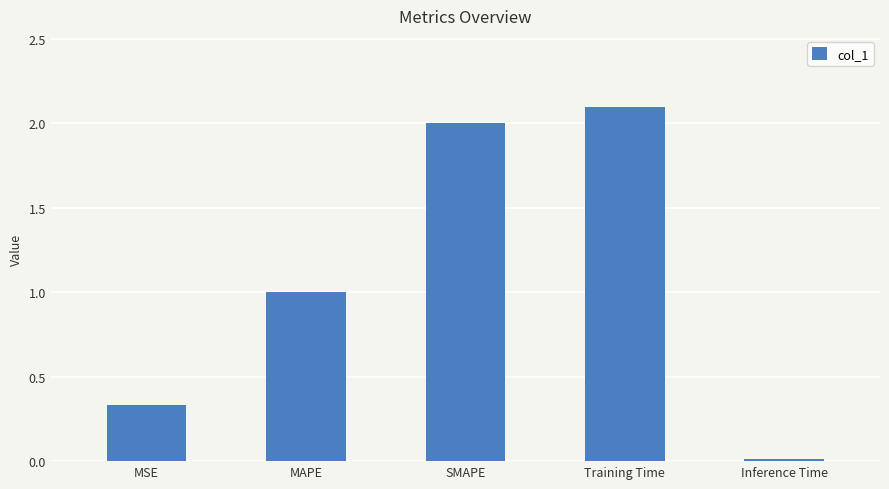

Where is the data nearest to the value 1?

MAPE